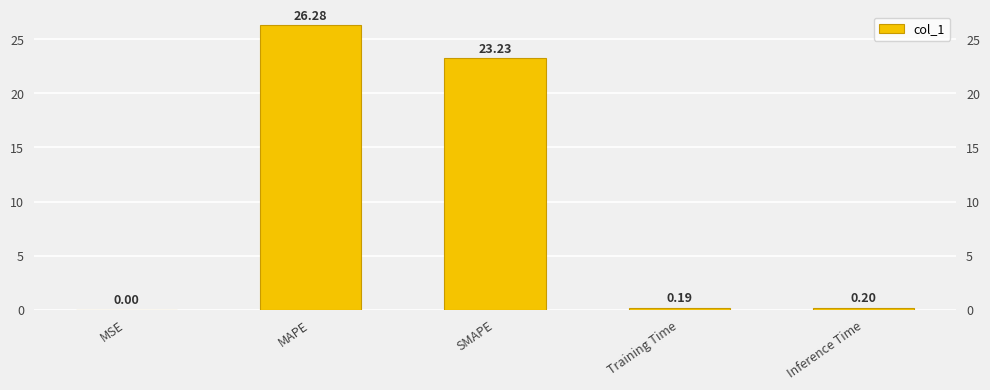

True or false: the data shows 0.3 at Training Time.

False